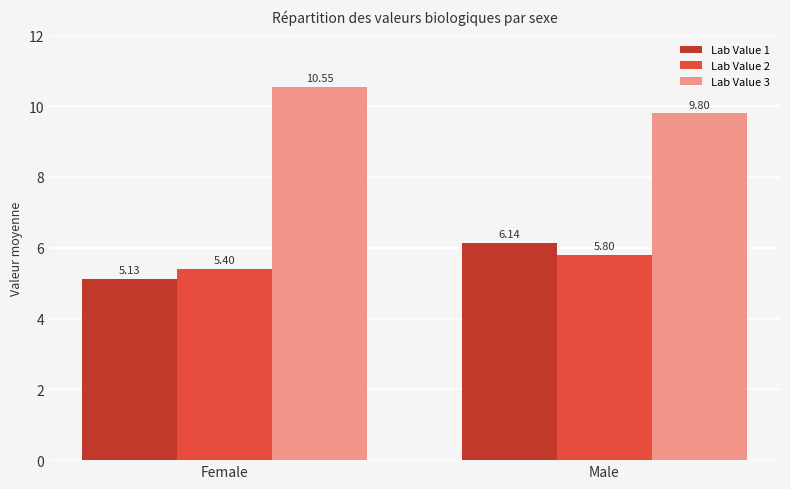

What is the average value of the Lab Value 2 series?

5.6